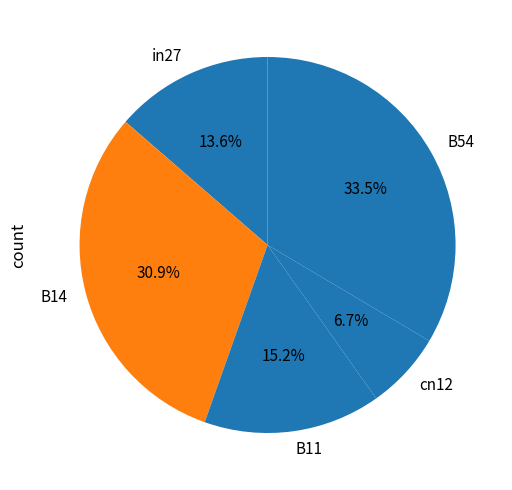

Is in27 the majority of the pie?

No